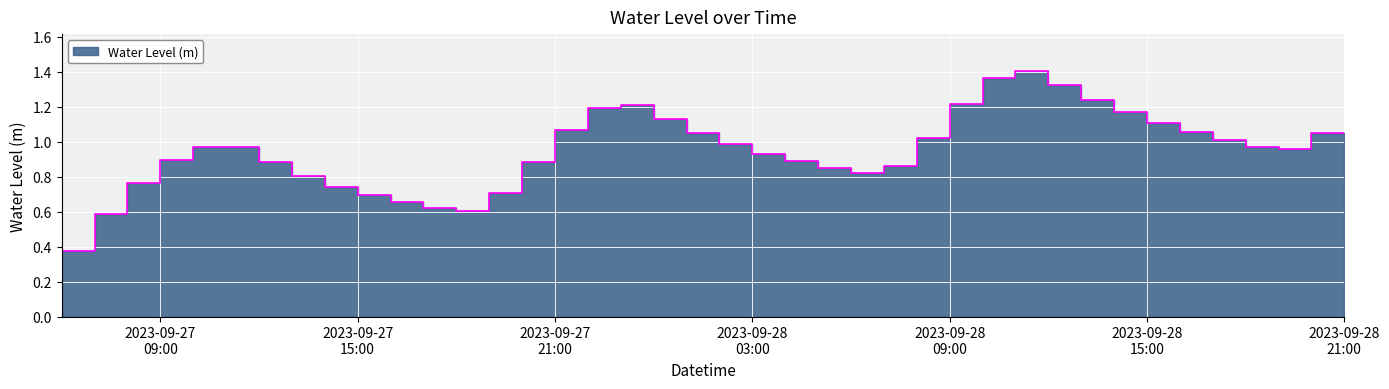

What is the sum of the values at 2023-09-28 05:00:00 and 2023-09-27 12:00:00?

1.9